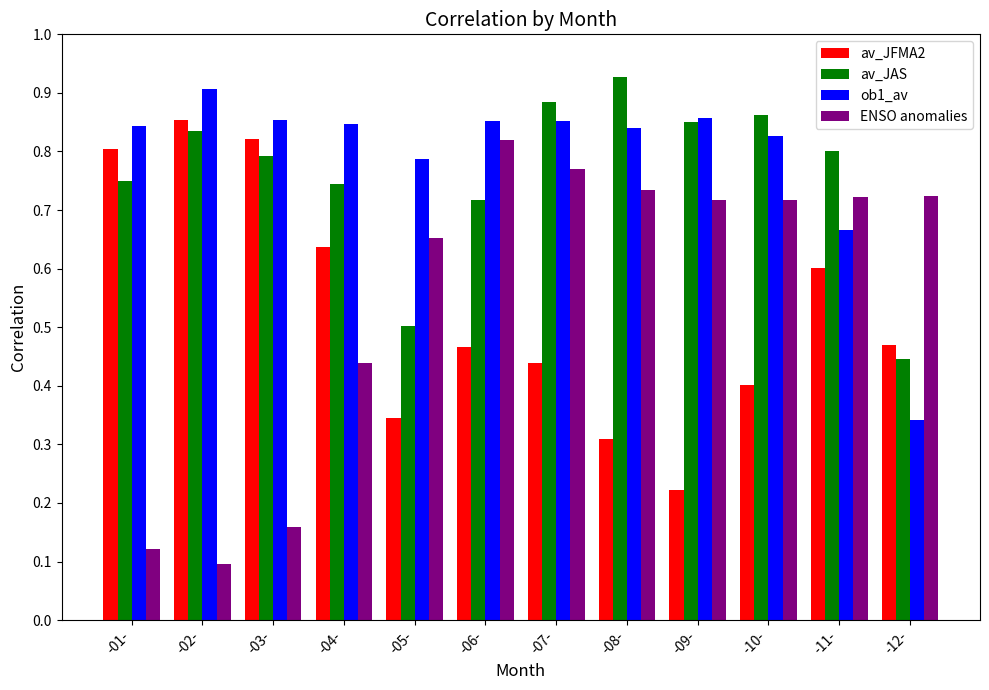

Is the value of ob1_av at -02- greater than the value of av_JFMA2 at -03-?

Yes